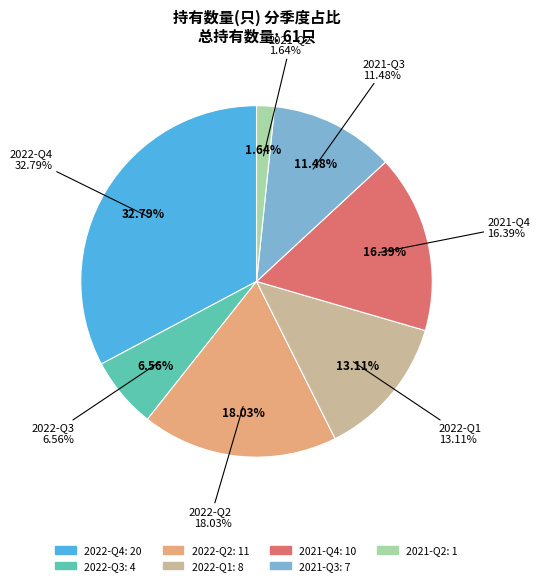

Does any single category account for the majority?

No